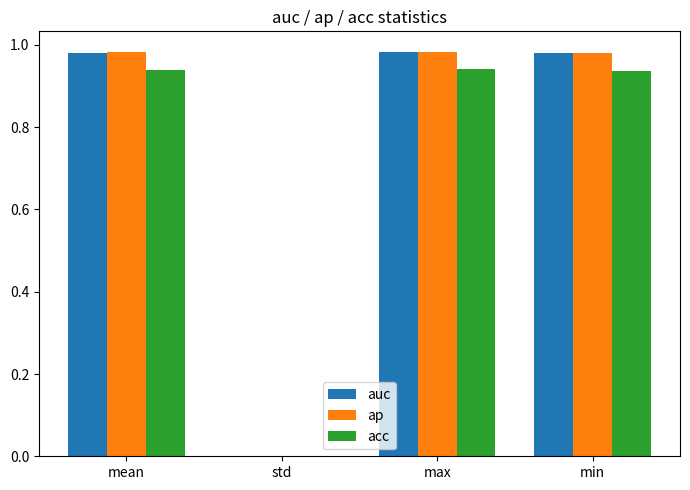

True or false: ap has a value of 0.0 at std.

True